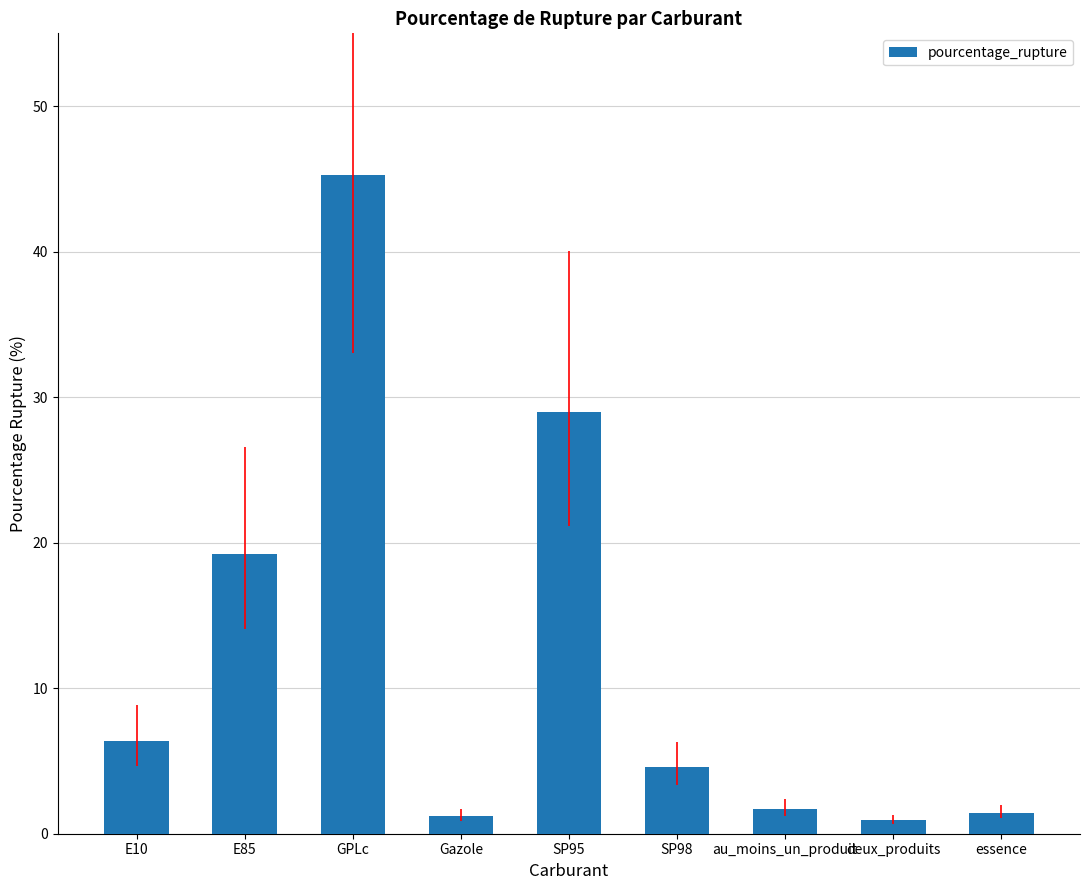

What is the label of the 8th bar from the left?

deux_produits